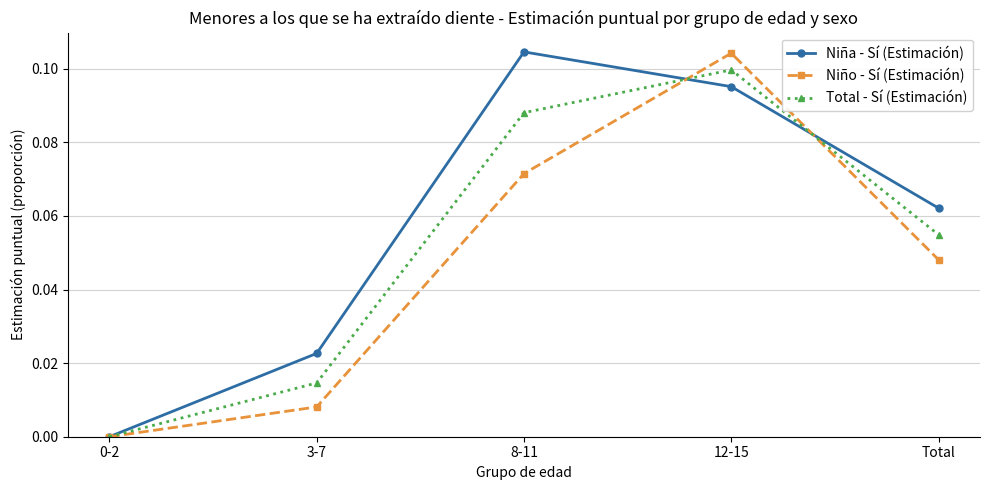

What position from the right is 8-11?

3